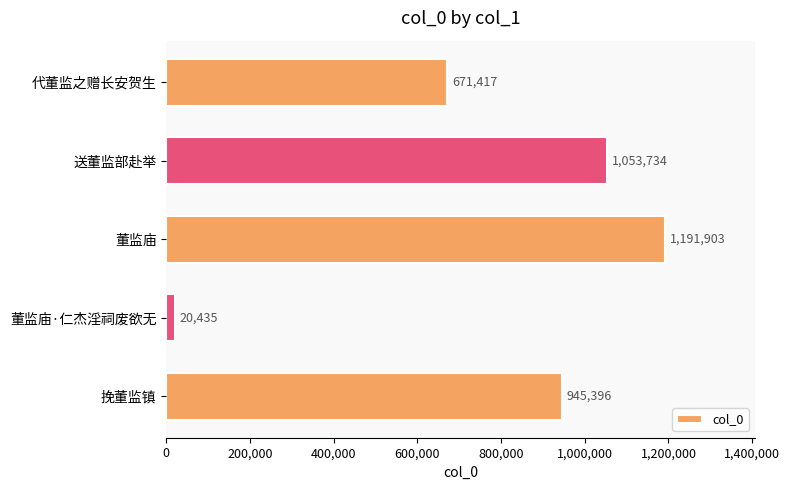

Reading top to bottom, list all the values displayed in this chart.

代董监之赠长安贺生=671417	送董监部赴举=1053734	董监庙=1191903	董监庙·仁杰淫祠废欲无=20435	挽董监镇=945396